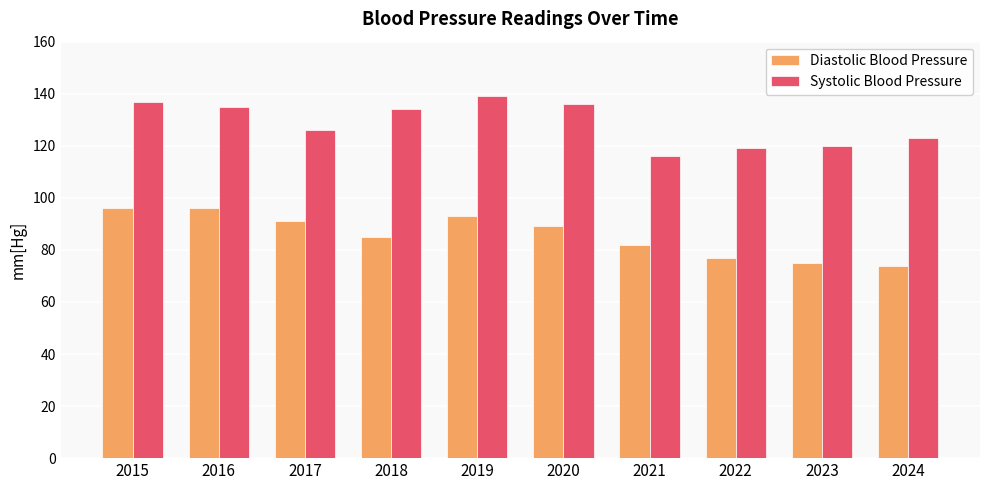

What is the value of the Diastolic Blood Pressure bar at the 2nd from the left?

96